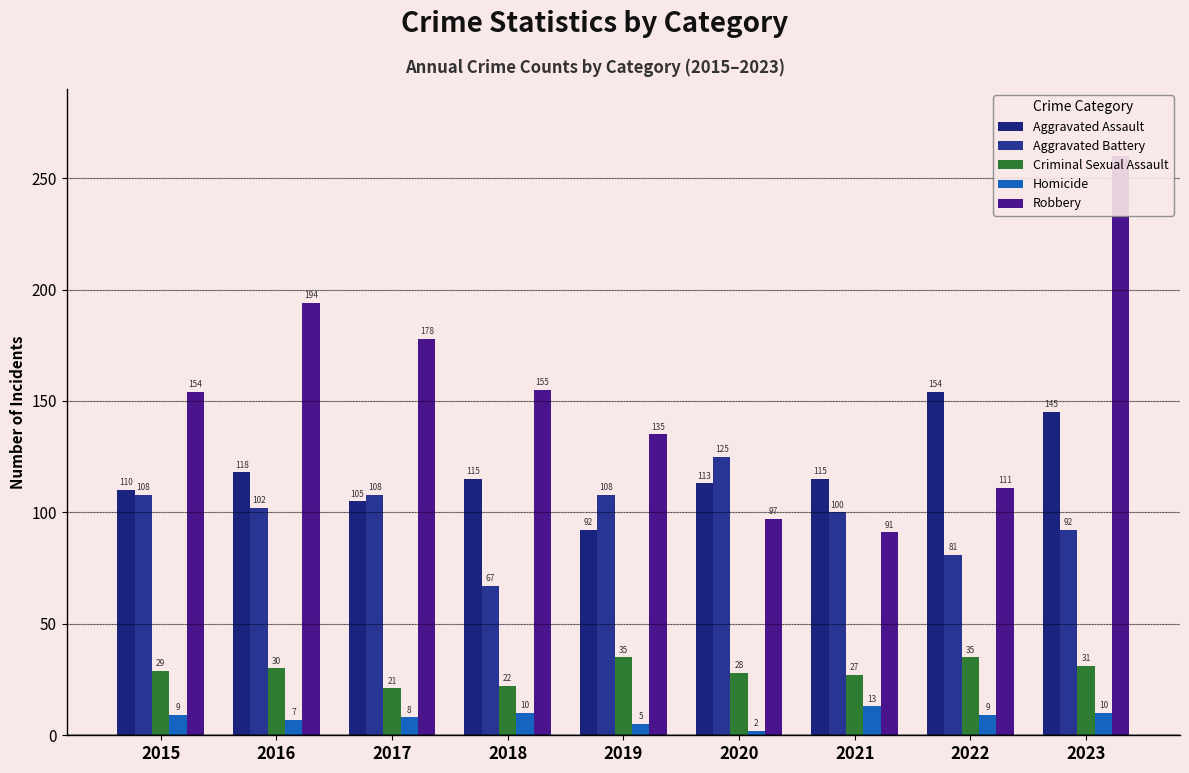

What is the minimum value shown in the chart?

2